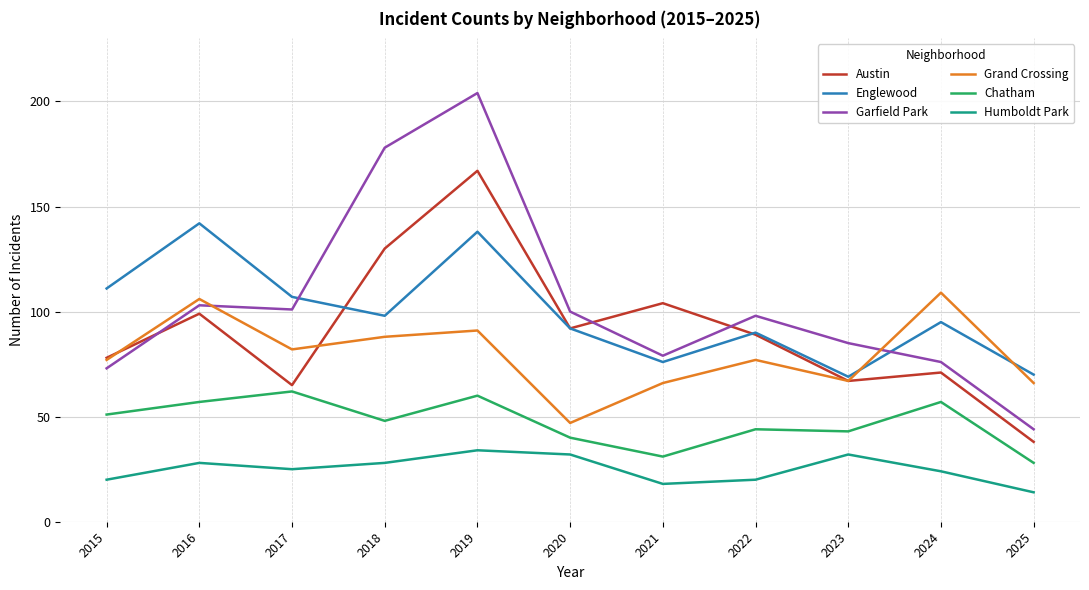

Count the number of categories in the chart.

11